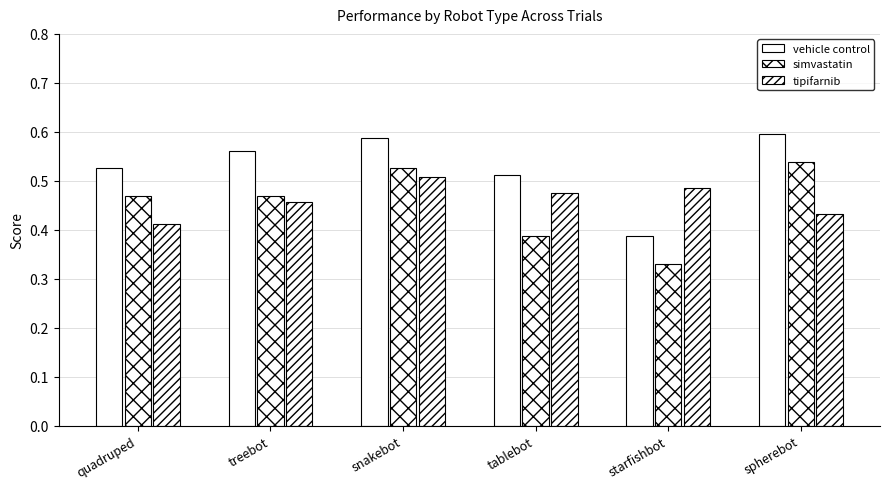

How many groups of bars are there?

6